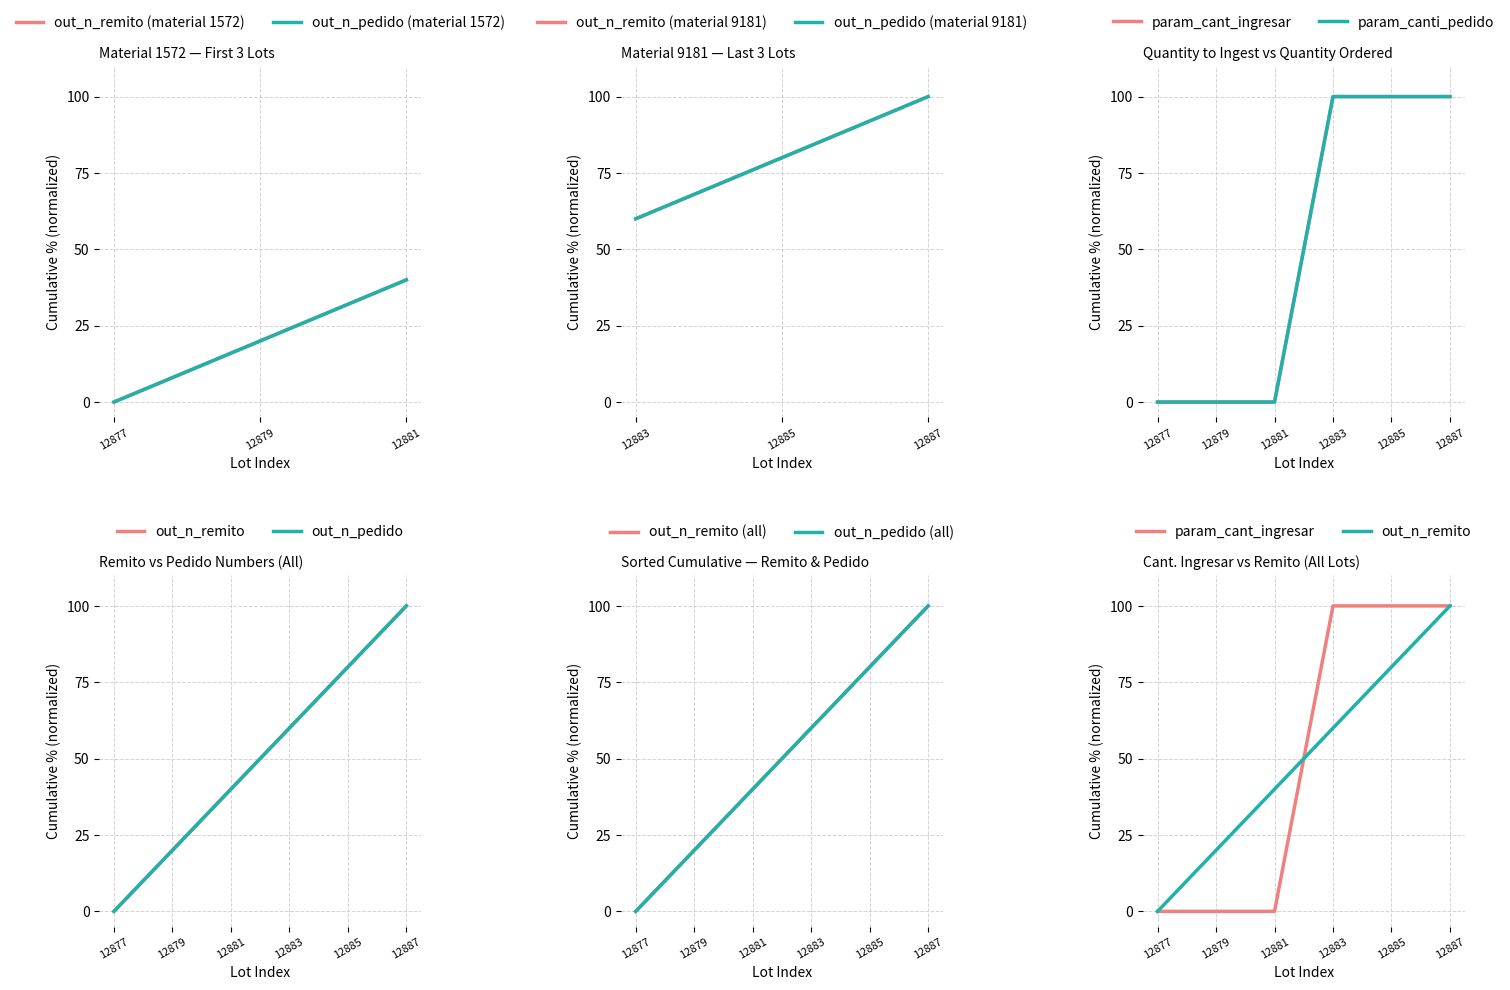

How many data points in out_n_remito are above 60?

2